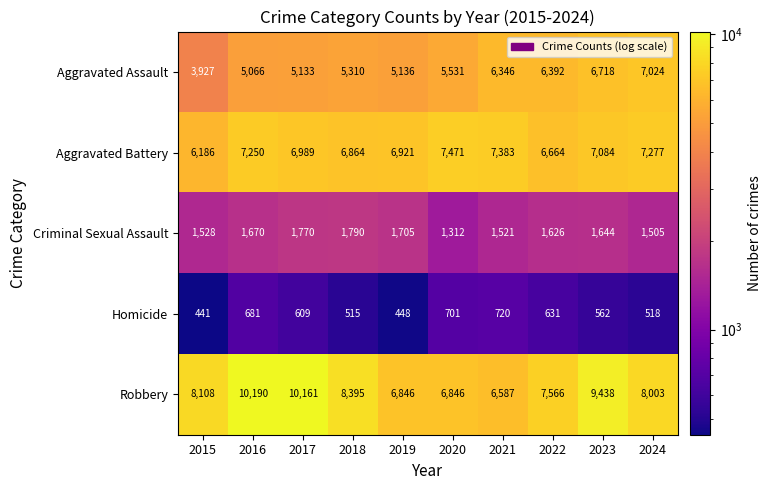

Is it true that Aggravated Battery equals 4309 at 2015?

False